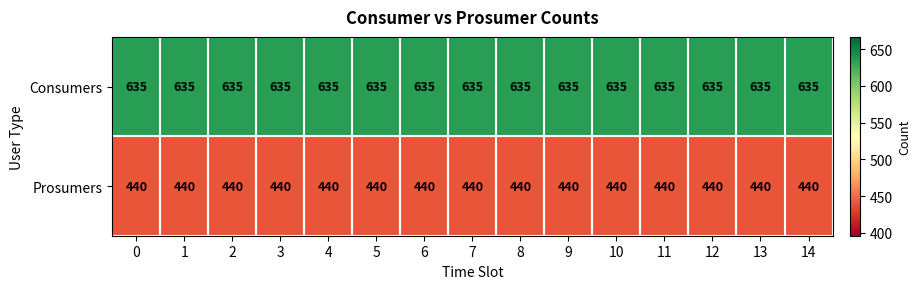

At how many categories does at least one series exceed 556?

15